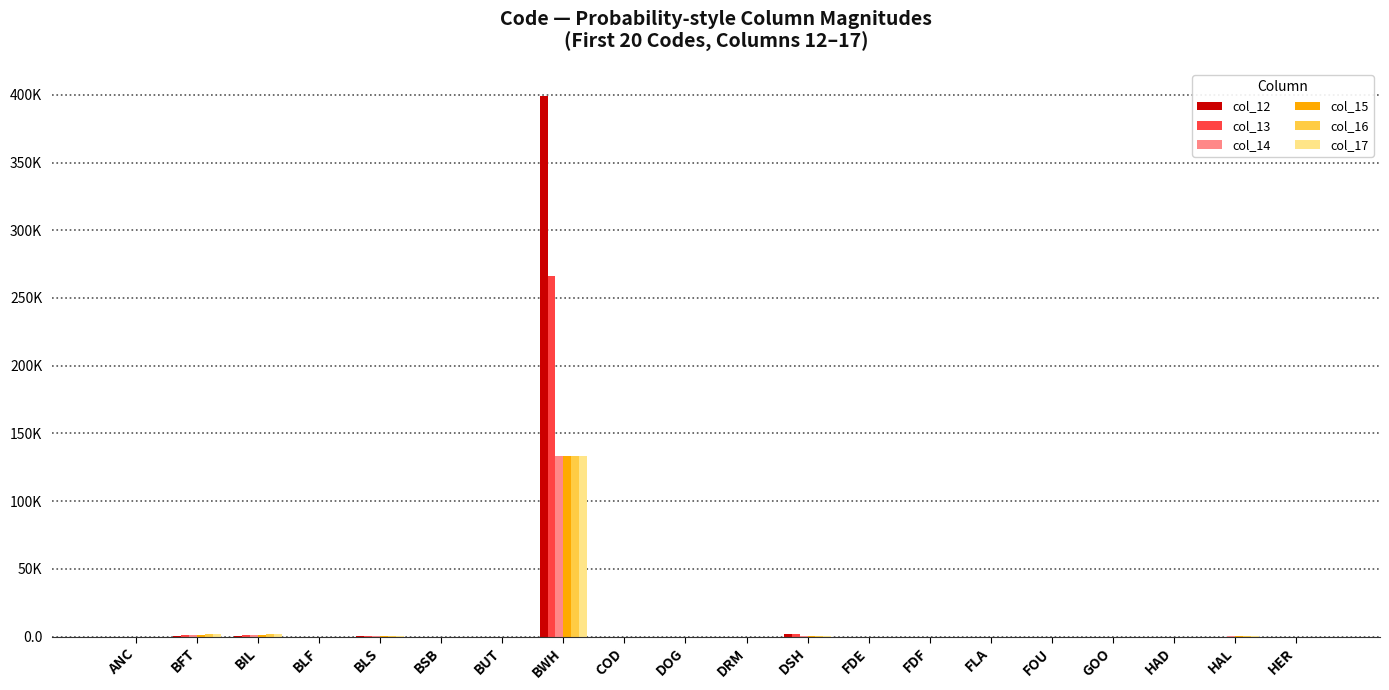

Is it true that col_15 equals 0.3 at FOU?

False